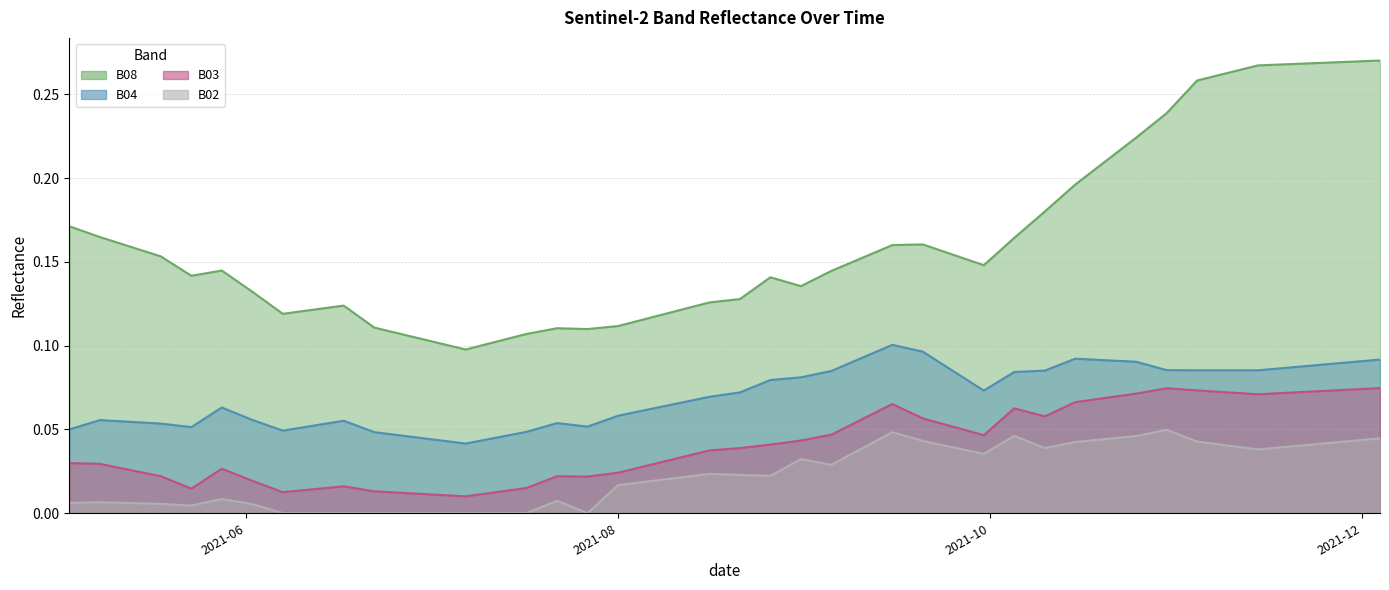

What are all the series names shown in the legend?

B08, B04, B03, B02